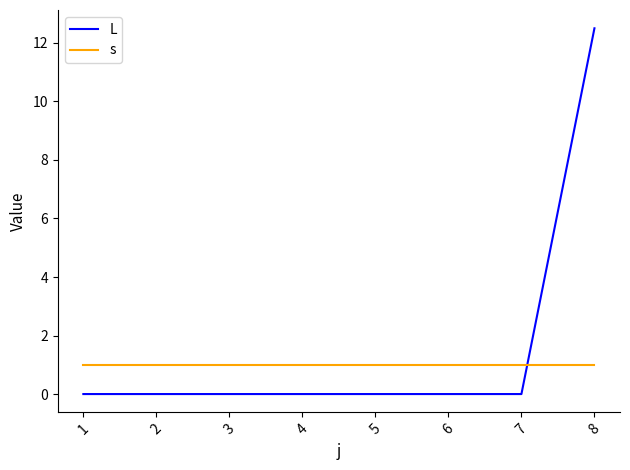

What are all the series names shown in the legend?

L, s